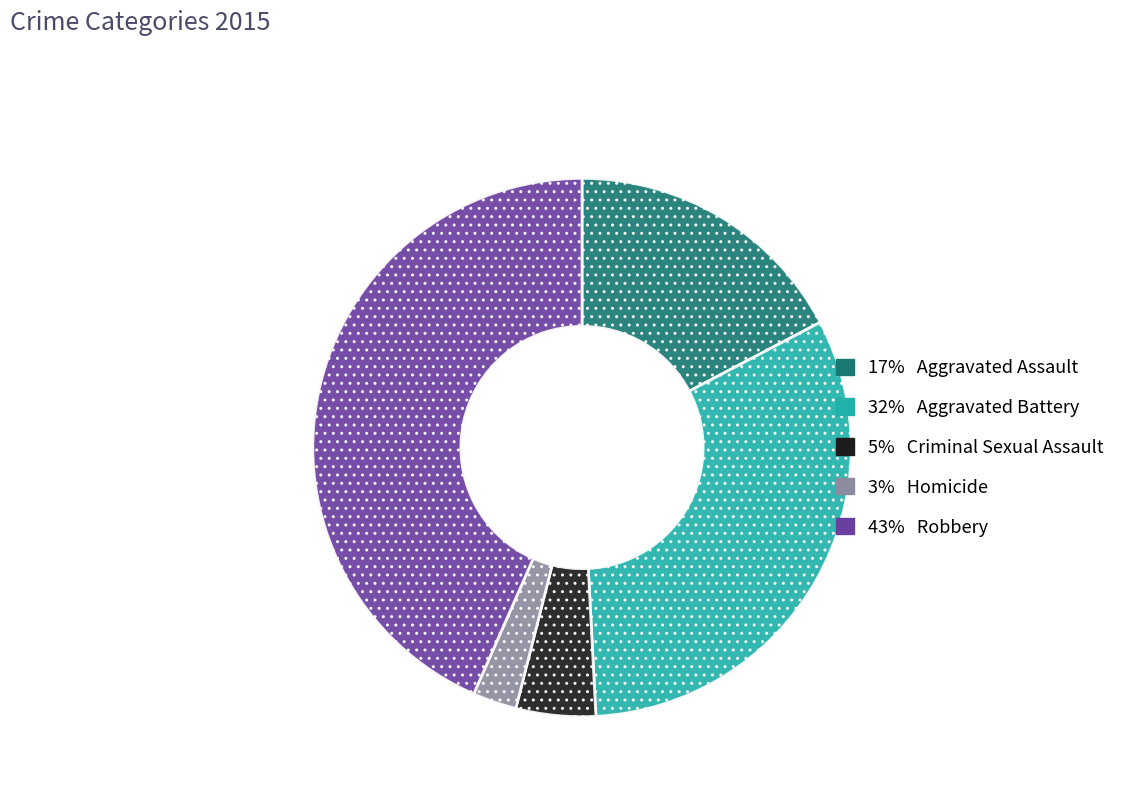

What is the smallest slice in the pie chart?

Homicide